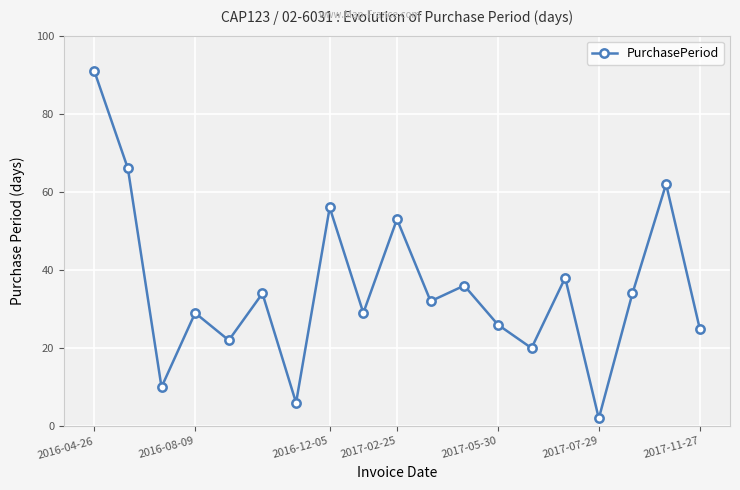

How many points are lower than both their immediate neighbors (excluding endpoints)?

7